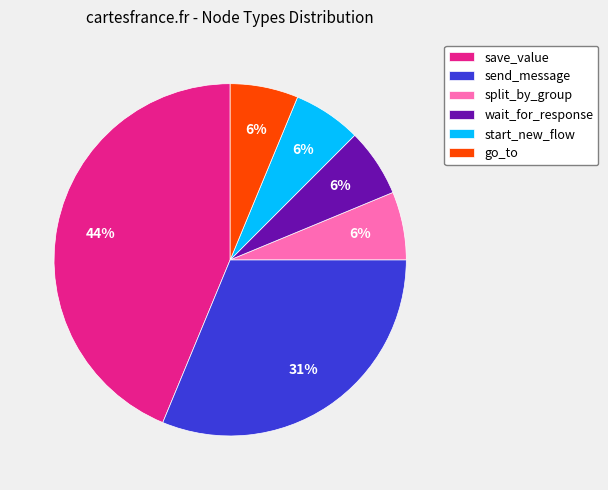

What is the ratio of the value at go_to to the value at save_value?

0.1